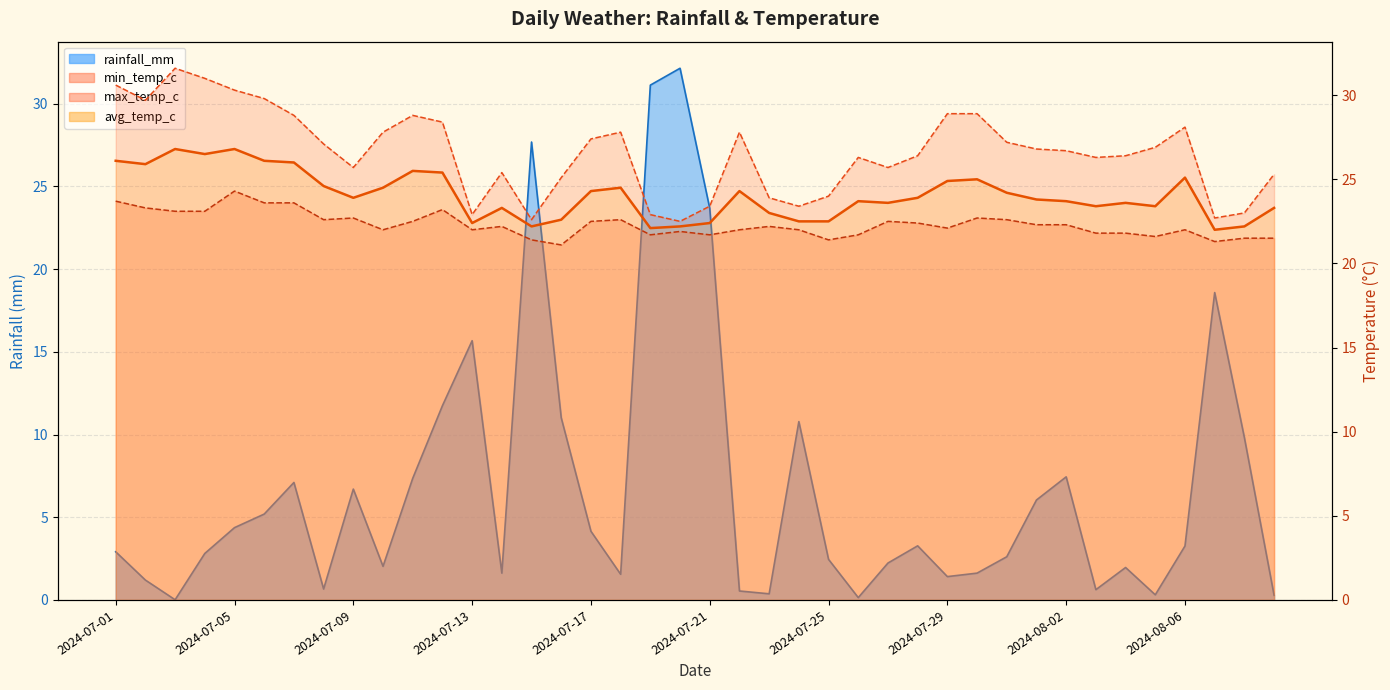

Which series has the largest range (max minus min)?

rainfall_mm